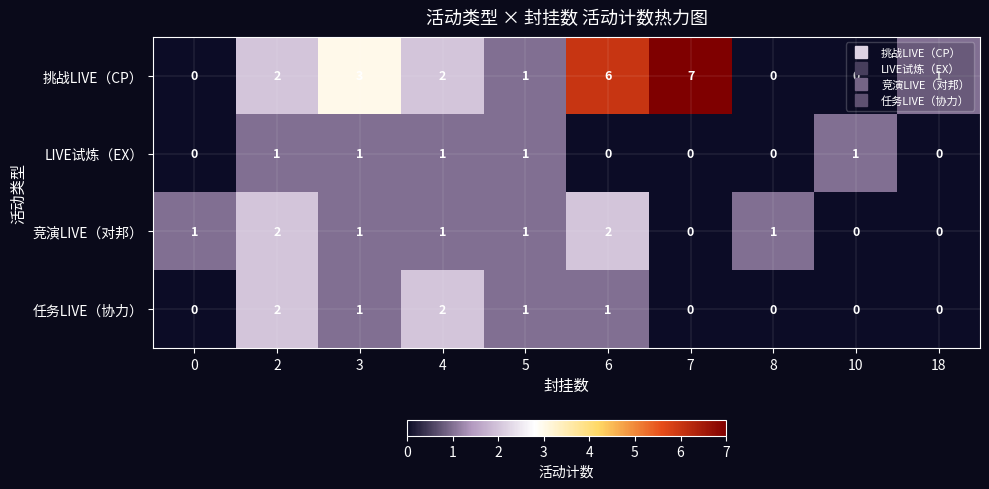

Which series has the largest total across all categories?

挑战LIVE（CP）